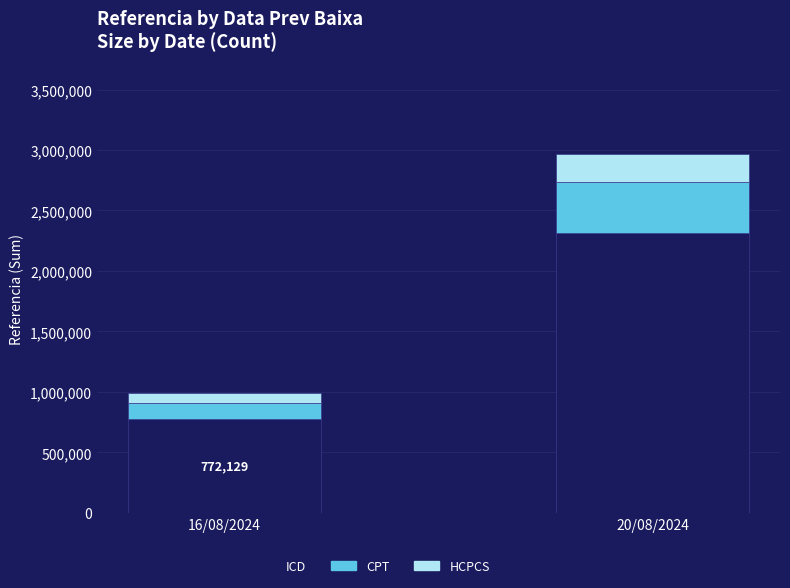

At which category is the sum across all series the highest?

20/08/2024